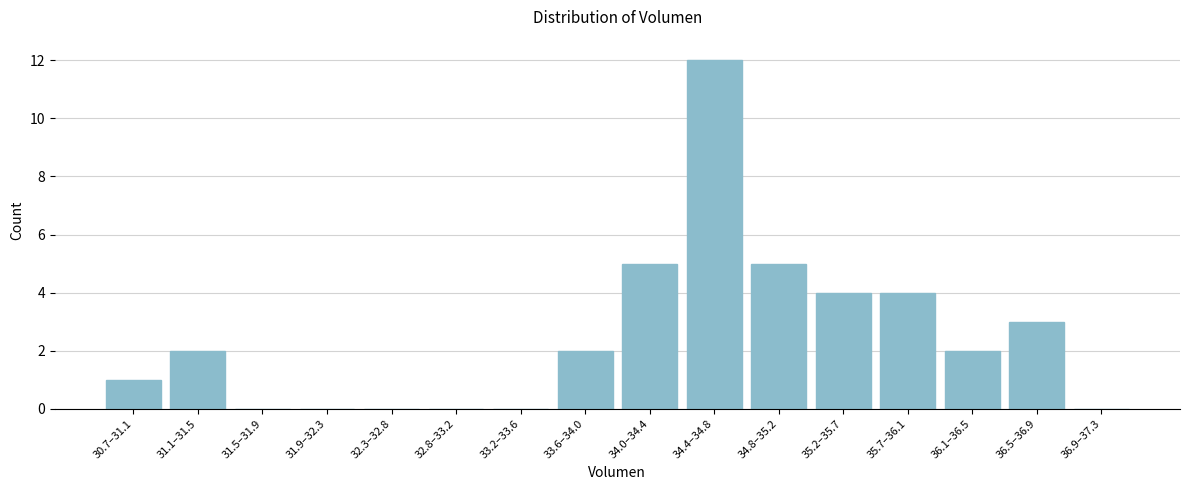

Reading left to right, extract all data points from this chart.

30.7–31.1=1	31.1–31.5=2	31.5–31.9=0	31.9–32.3=0	32.3–32.8=0	32.8–33.2=0	33.2–33.6=0	33.6–34.0=2	34.0–34.4=5	34.4–34.8=12	34.8–35.2=5	35.2–35.7=4	35.7–36.1=4	36.1–36.5=2	36.5–36.9=3	36.9–37.3=0